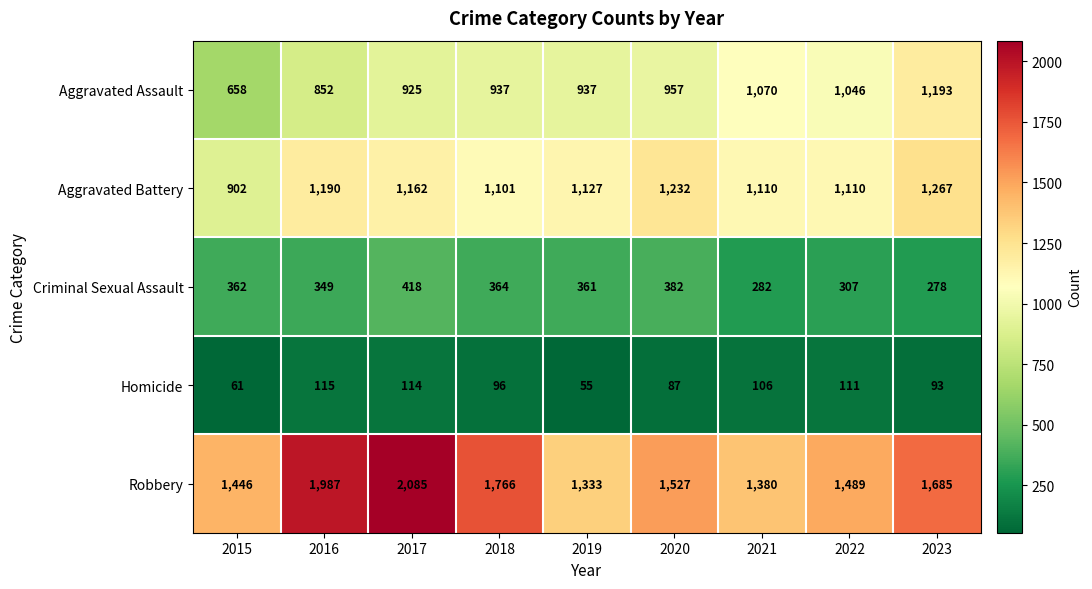

The Aggravated Battery series shows 415 at 2020. True or false?

False